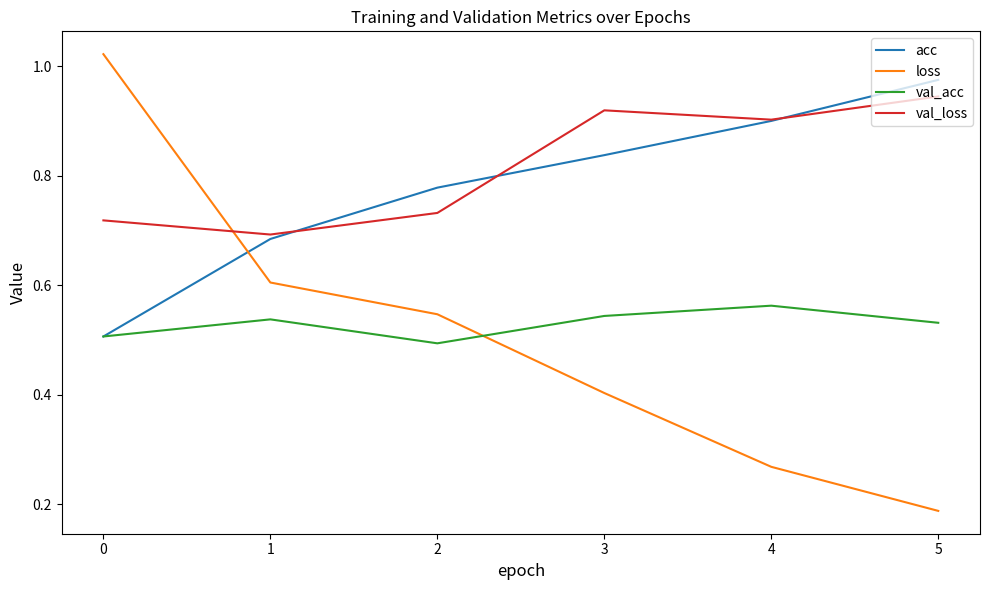

True or false: val_loss and val_acc intersect in this chart.

False